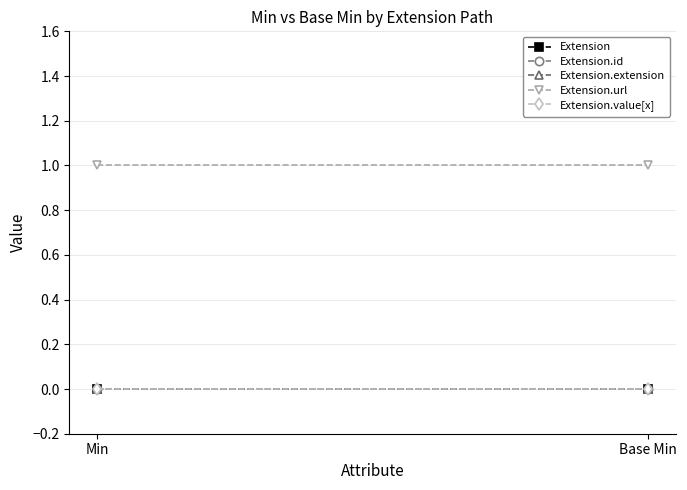

List the labels in order of Extension.url value, smallest first.

Min, Base Min